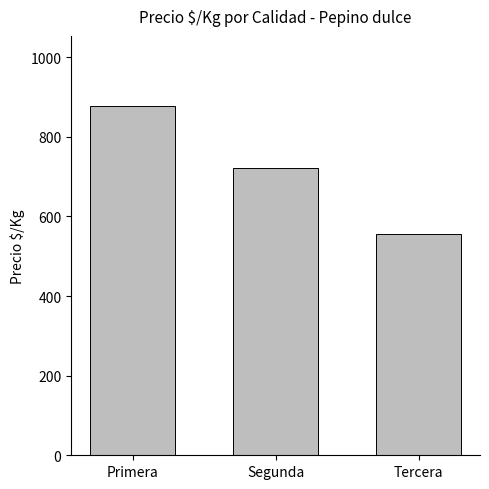

True or false: the data shows 436 at Segunda.

False